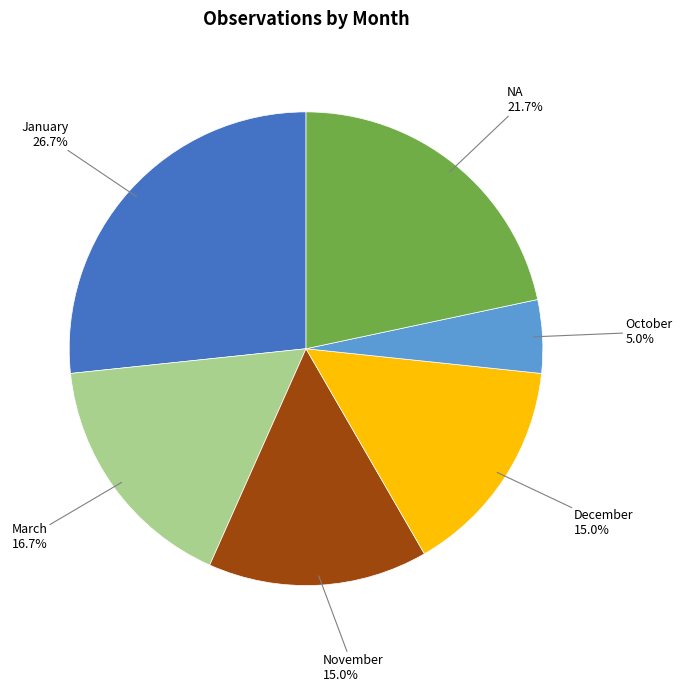

The NA slice represents 22% of the pie. True or false?

True